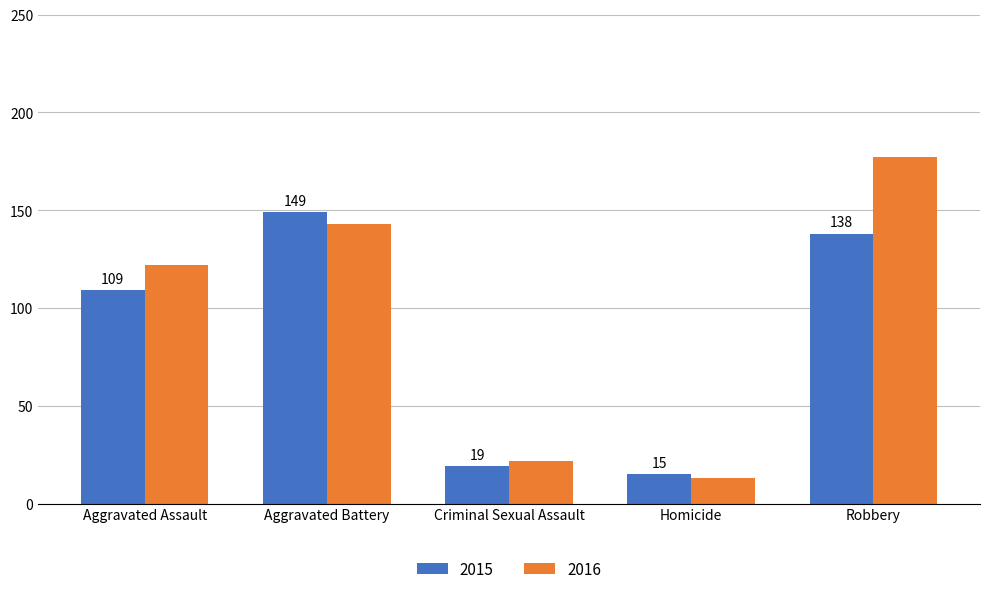

List the series in order of their overall mean, lowest first.

2015, 2016